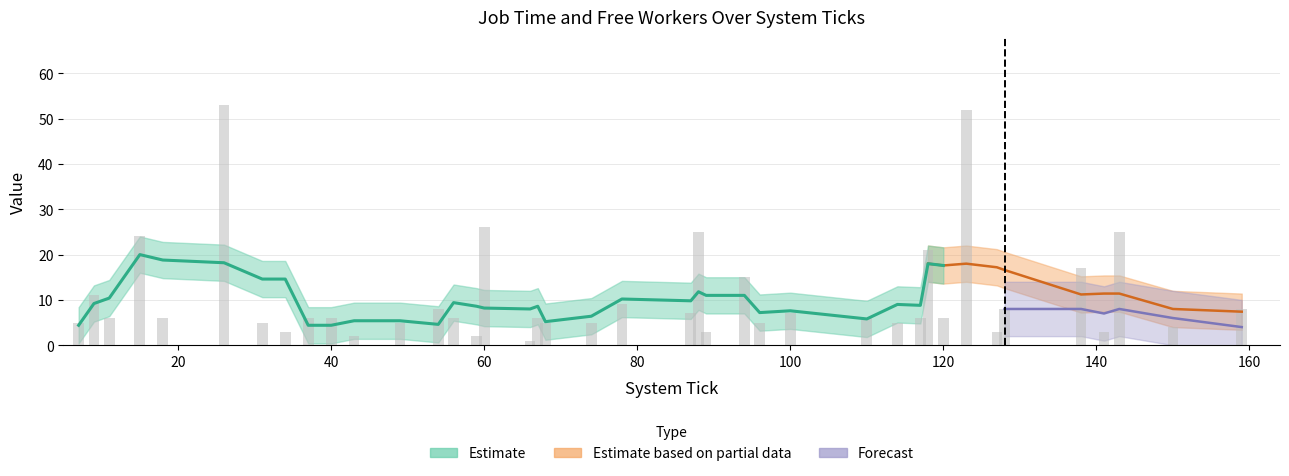

Where is the data nearest to the value 27?

60